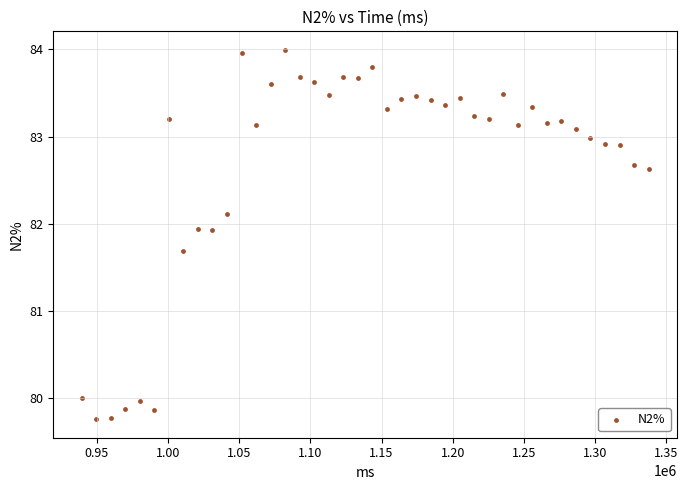

What Y value in the scatter plot is closest to 81?

81.7